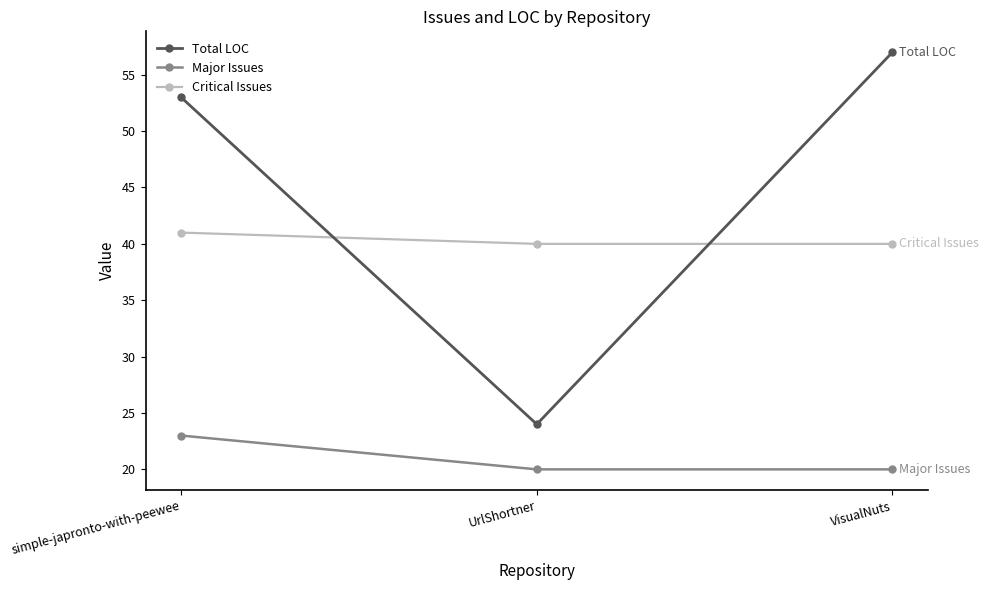

At which label does Total LOC reach its minimum?

UrlShortner